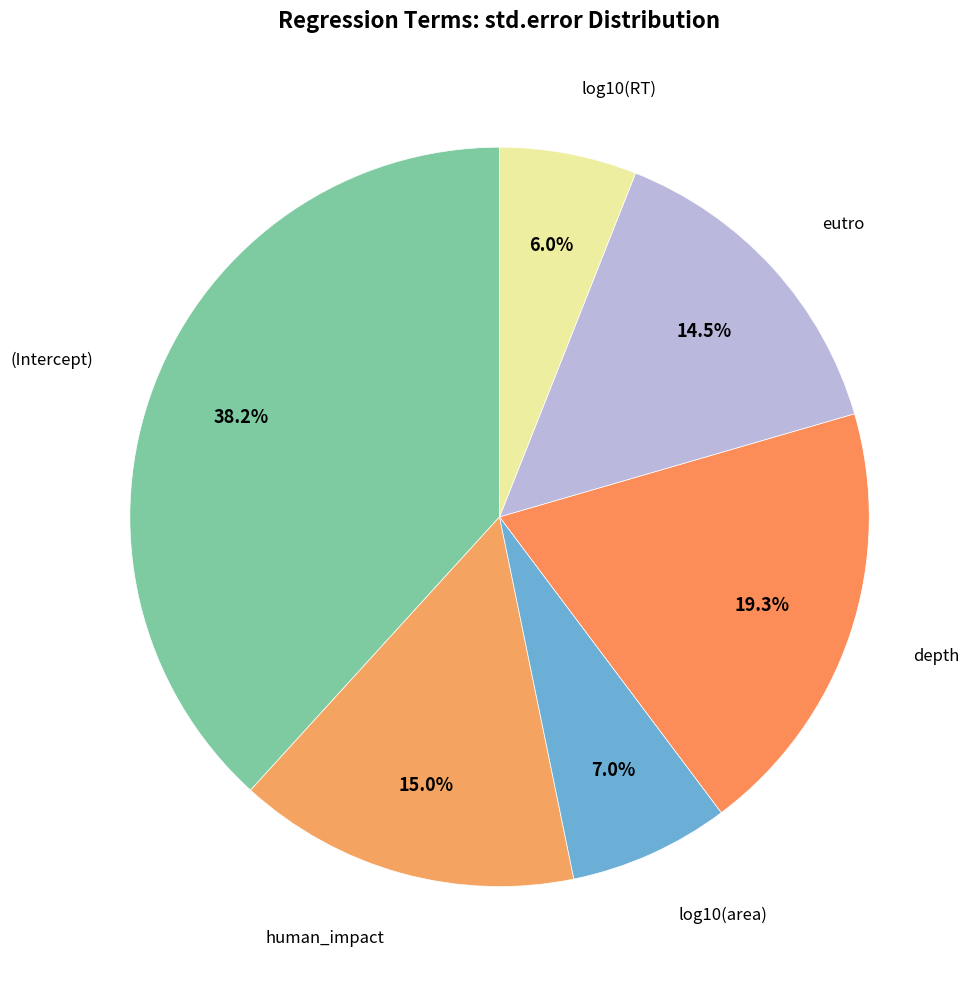

Count the number of slices in the pie.

6